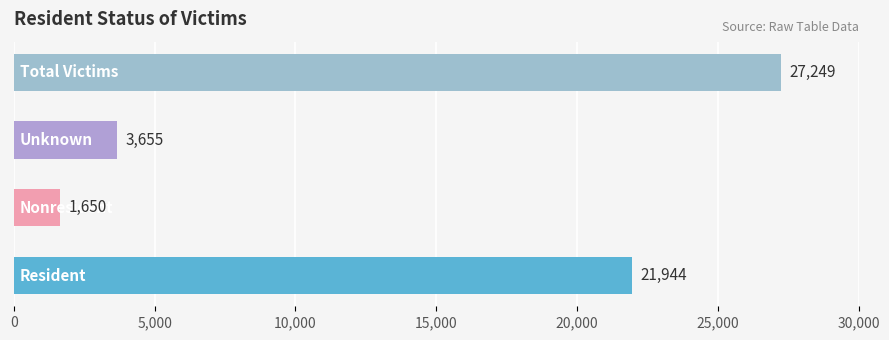

What is the difference between the second highest and minimum values?

20294